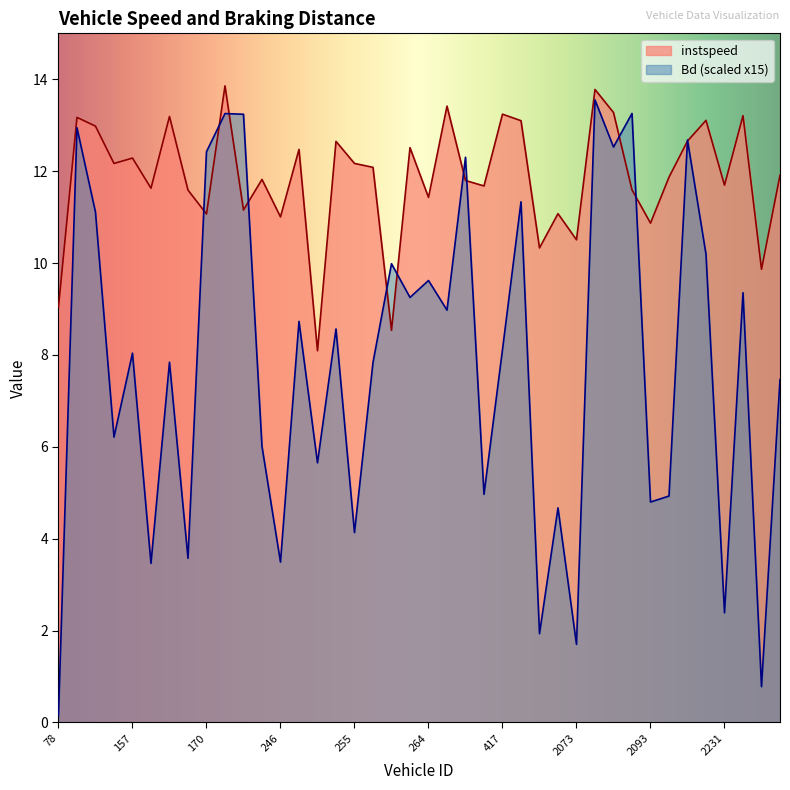

Is it true that instspeed equals 17.4 at 163?

False